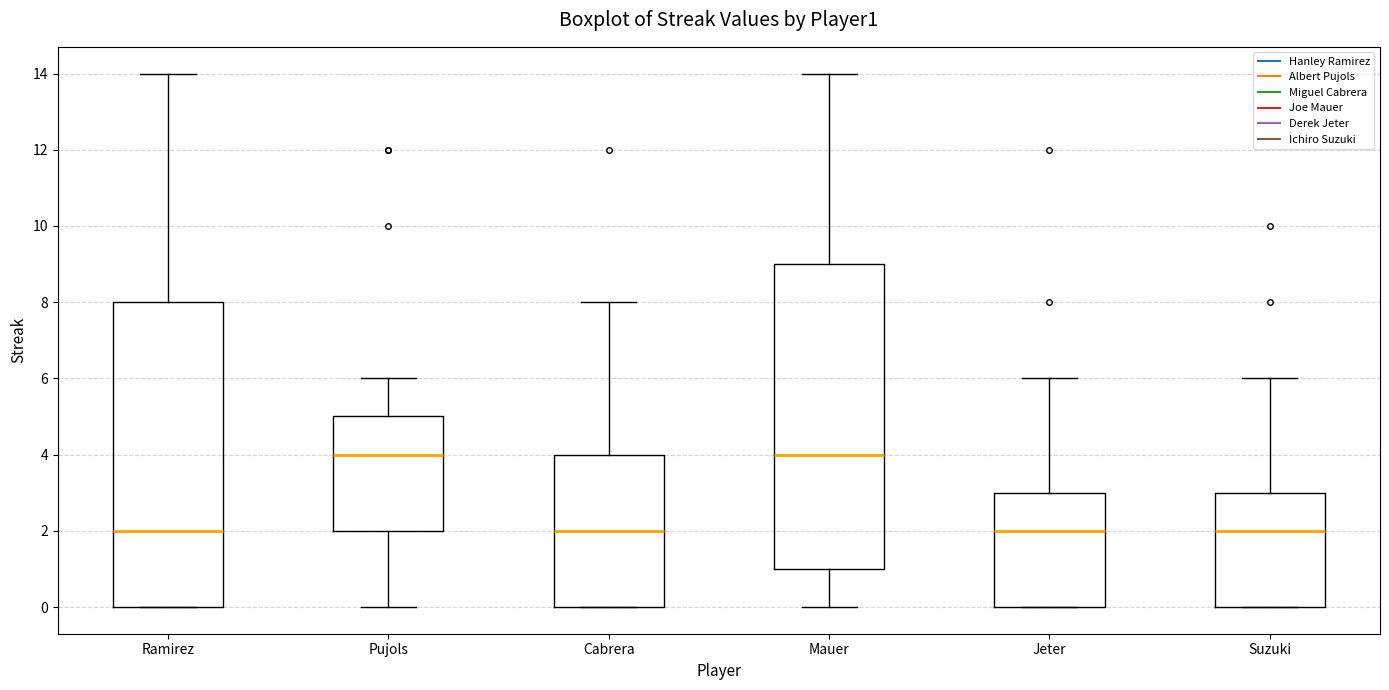

Reading left to right, read every box against the y-axis: the position of its median line, the range the box covers, and the ends of its whiskers. The values are not printed on the chart, so give them approximately, as read against the axis.

Ramirez: median 2, box 0 to 8, whiskers 0 to 14
Pujols: median 4, box 2 to 5, whiskers 0 to 6
Cabrera: median 2, box 0 to 4, whiskers 0 to 8
Mauer: median 4, box 1 to 9, whiskers 0 to 14
Jeter: median 2, box 0 to 3, whiskers 0 to 6
Suzuki: median 2, box 0 to 3, whiskers 0 to 6